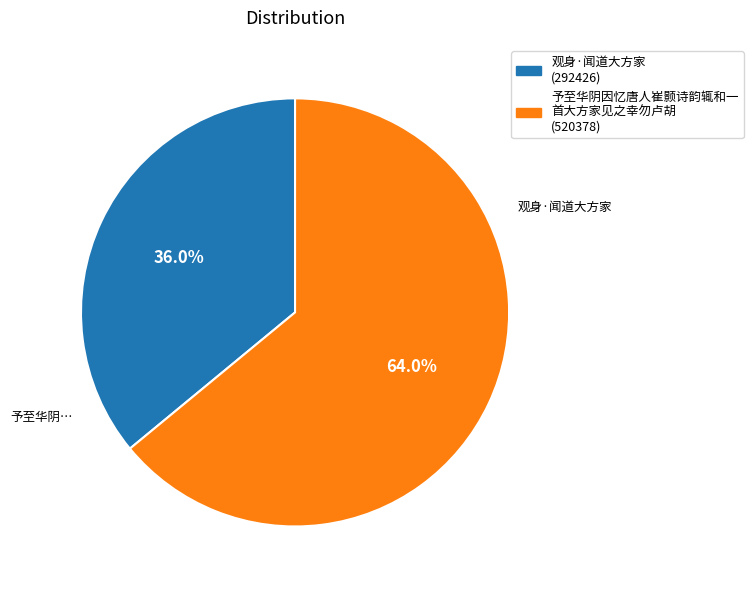

Between 予至华阴因忆唐人崔颢诗韵辄和一 首大方家见之幸勿卢胡 (520378) and 观身·闻道大方家 (292426), which is larger?

予至华阴因忆唐人崔颢诗韵辄和一 首大方家见之幸勿卢胡 (520378)